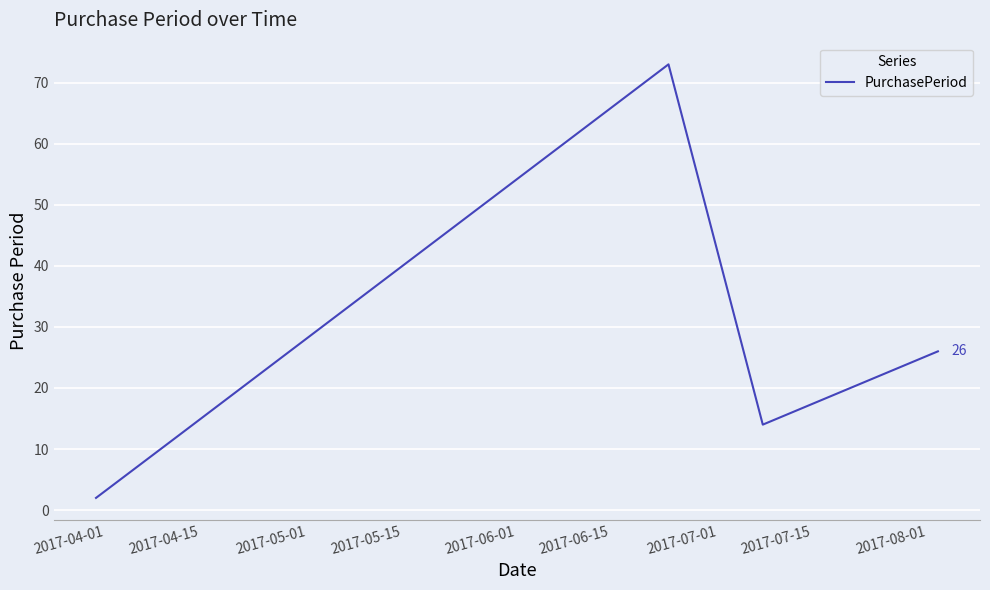

Does the chart have visible grid lines?

Yes